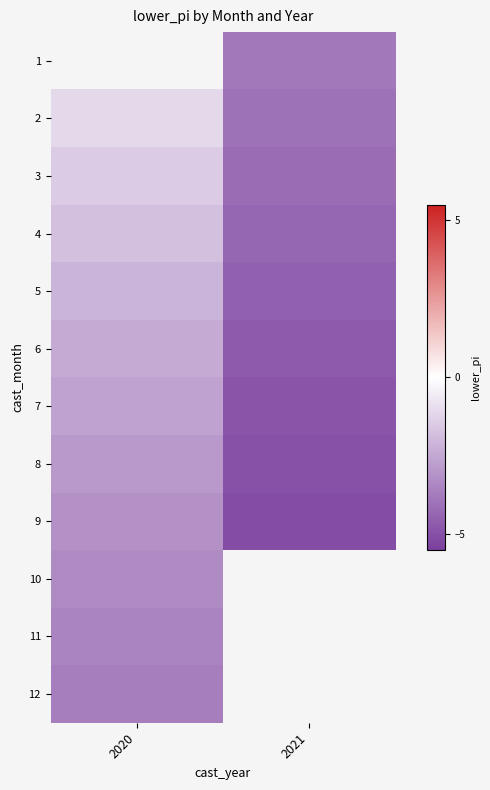

How many distinct data groups are displayed?

12